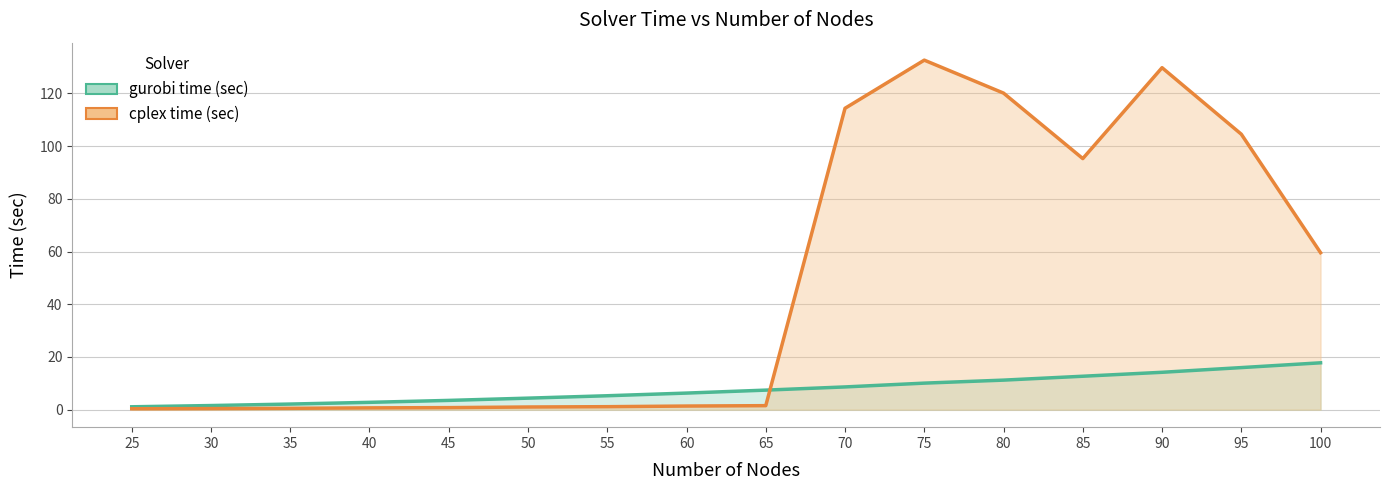

How many interior local valleys does the cplex time (sec) series have?

1